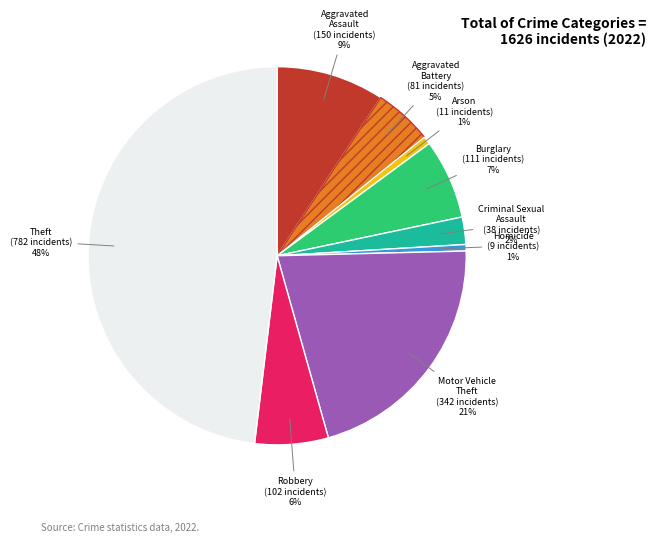

Between Robbery and Motor Vehicle Theft, which is larger?

Motor Vehicle Theft